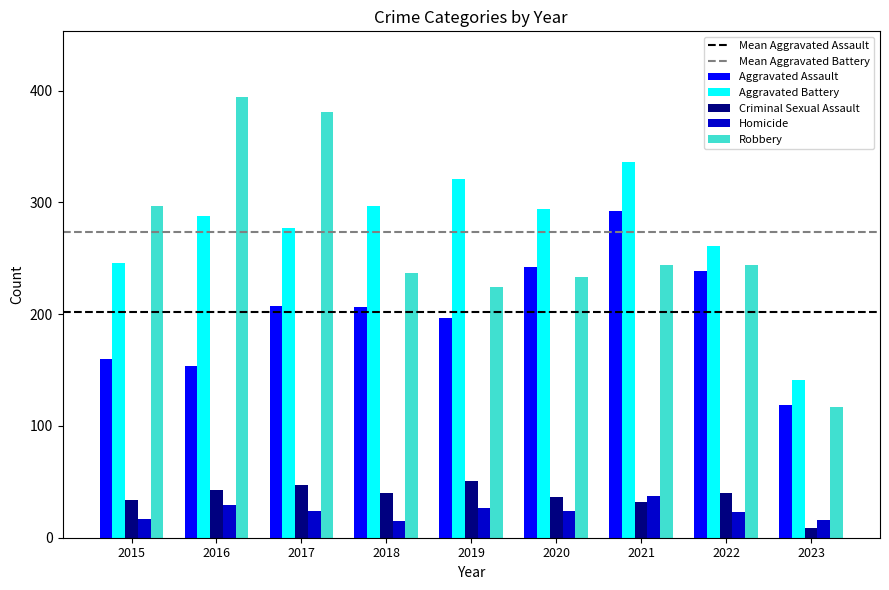

Which label corresponds to the largest value in the chart?

2016